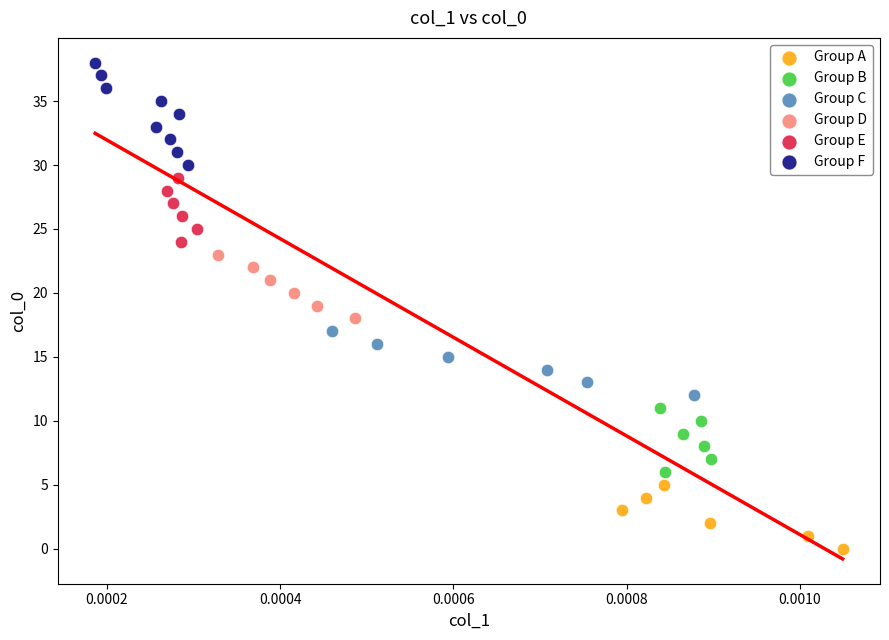

Which series reaches the minimum Y coordinate?

Group A